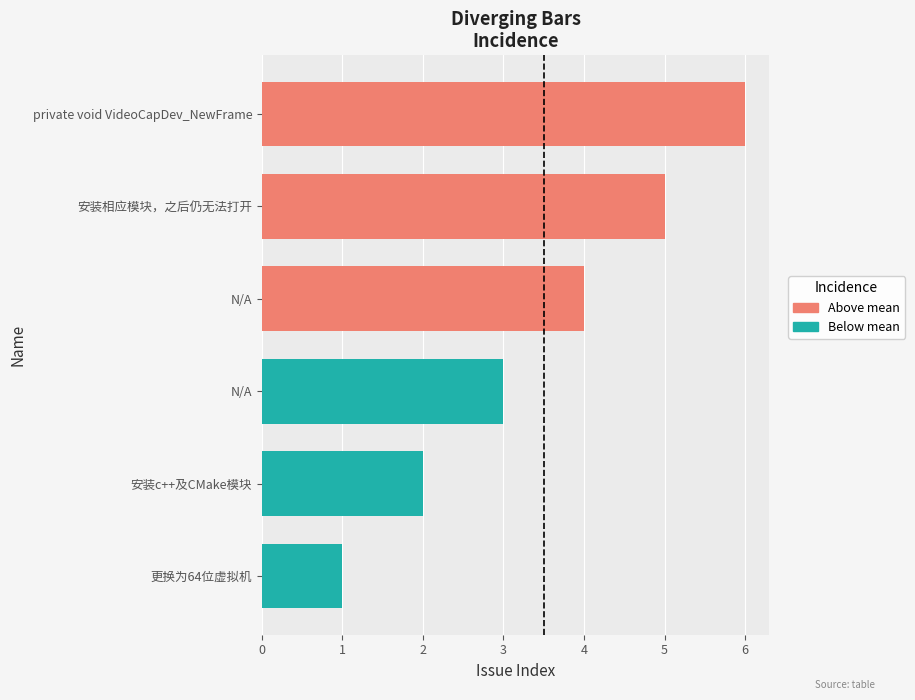

How many values in the Below mean series exceed 2?

1